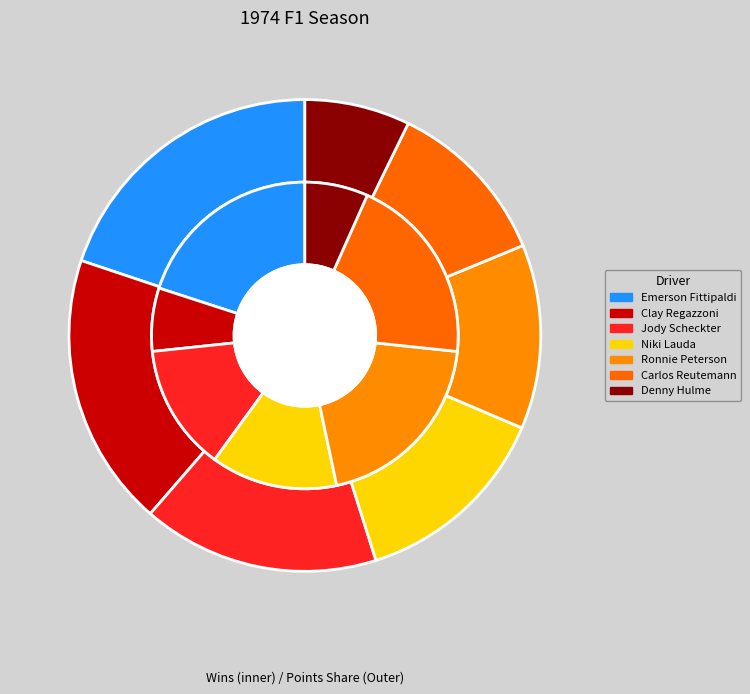

To the nearest percent, what is the combined percentage of Clay Regazzoni and Niki Lauda?

20%